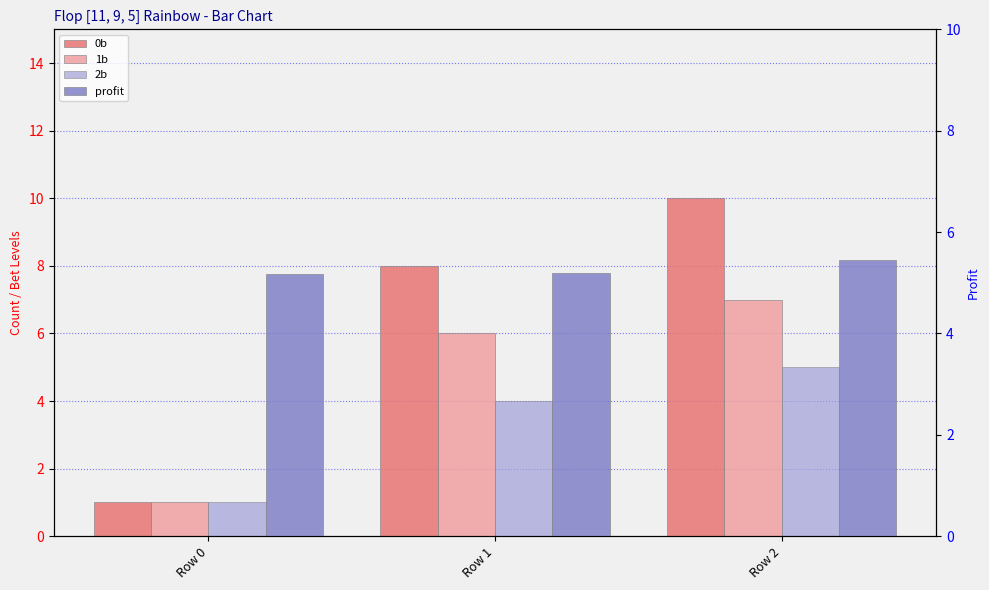

Which series has the largest range (max minus min)?

0b